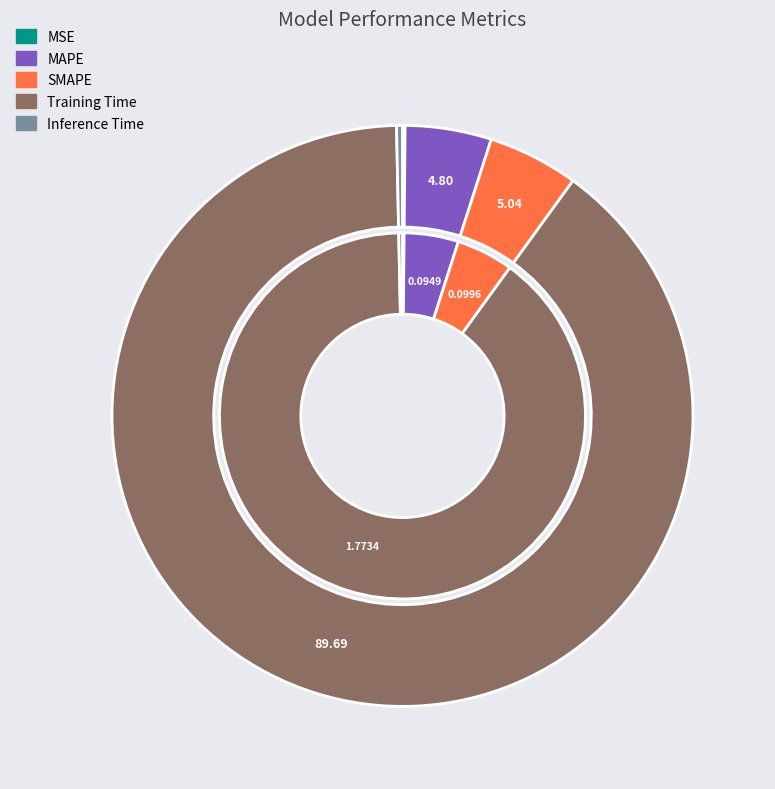

True or false: Inference Time accounts for 6% of the total.

False